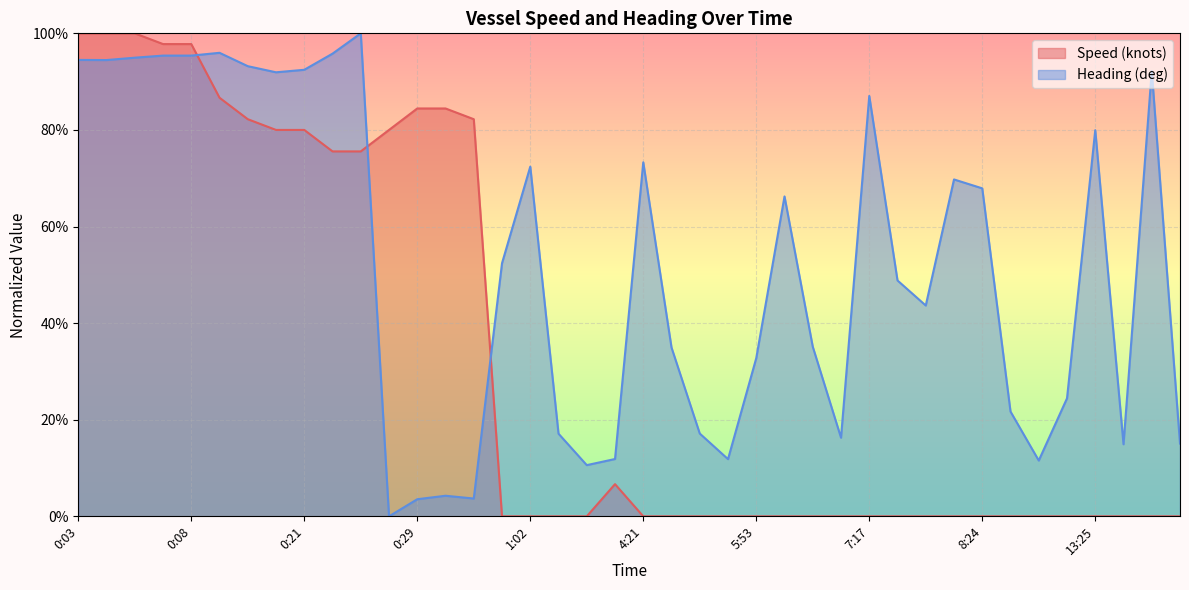

True or false: Heading (deg) has a value of 115.1 at 7:17.

False